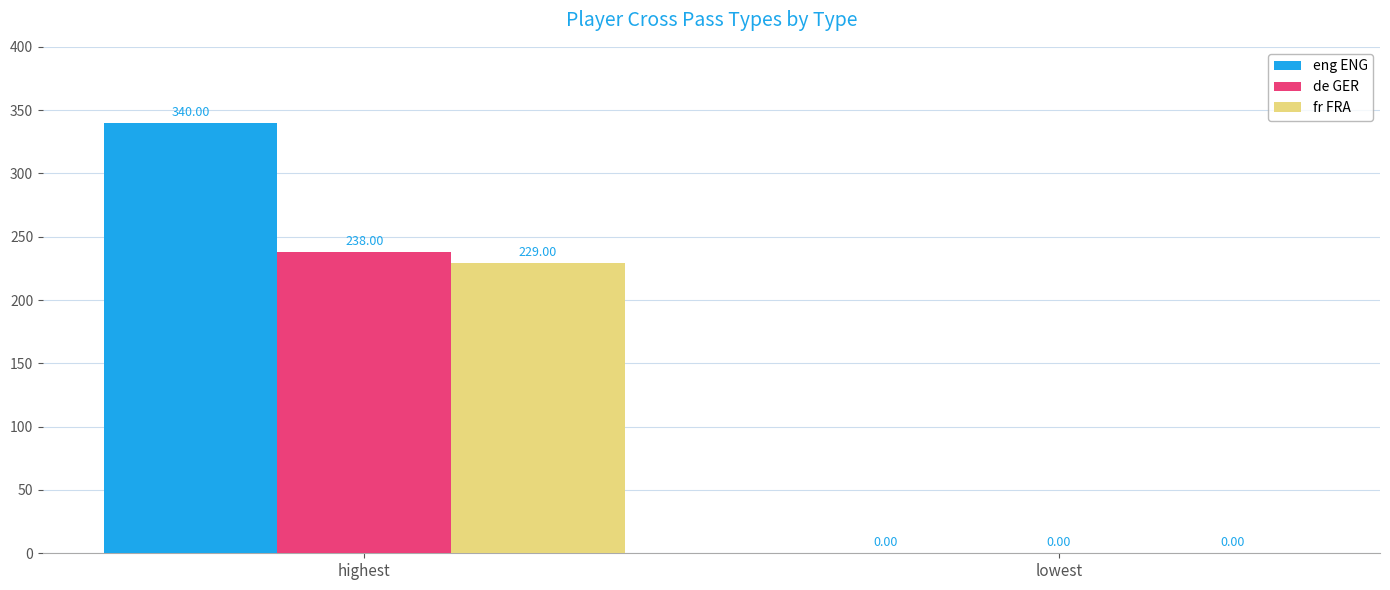

Which series has the largest total across all categories?

eng ENG